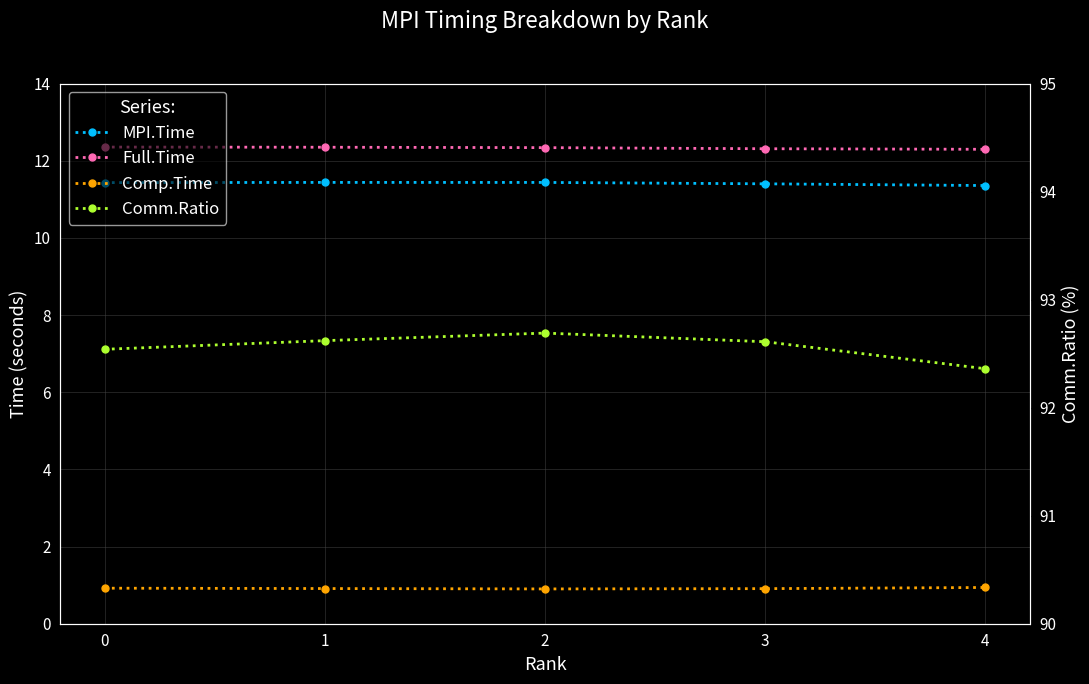

What is the value of the Comm.Ratio point at the 2nd from the left?

92.6